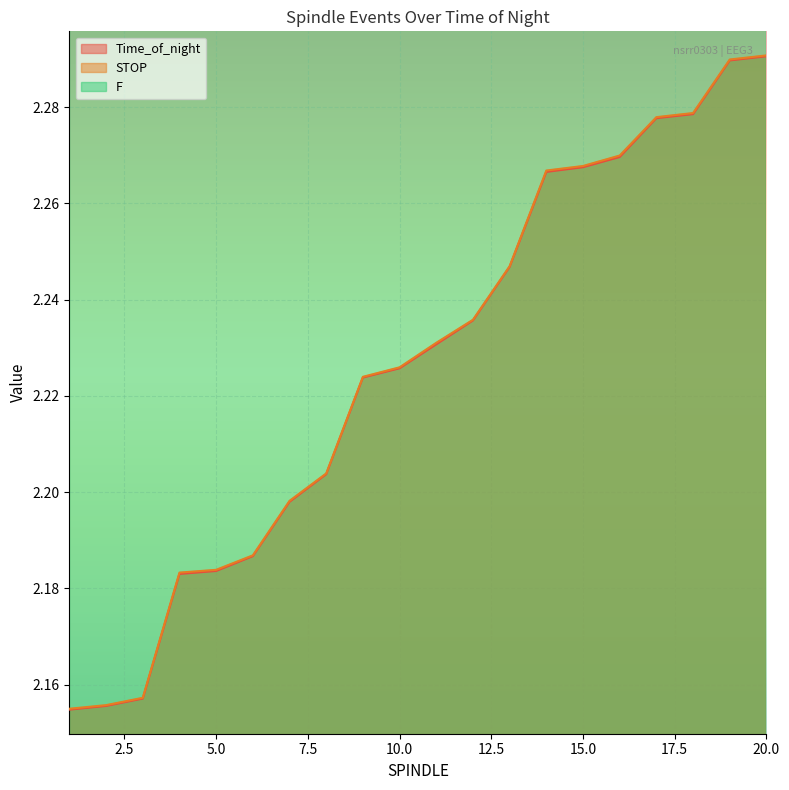

What is the difference between the second highest and second lowest values in the STOP series?

0.1